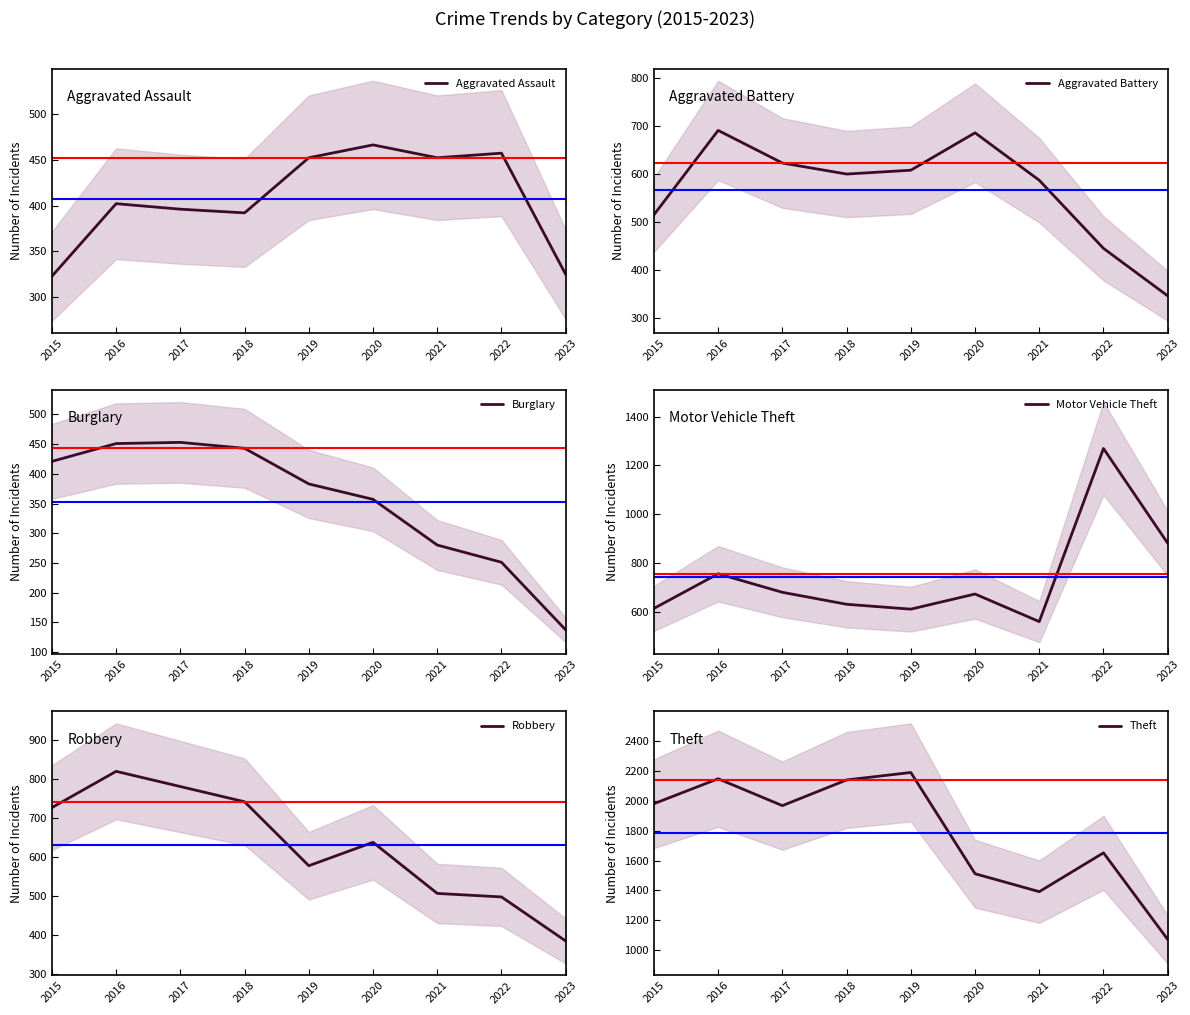

Count the number of data series in this chart.

6